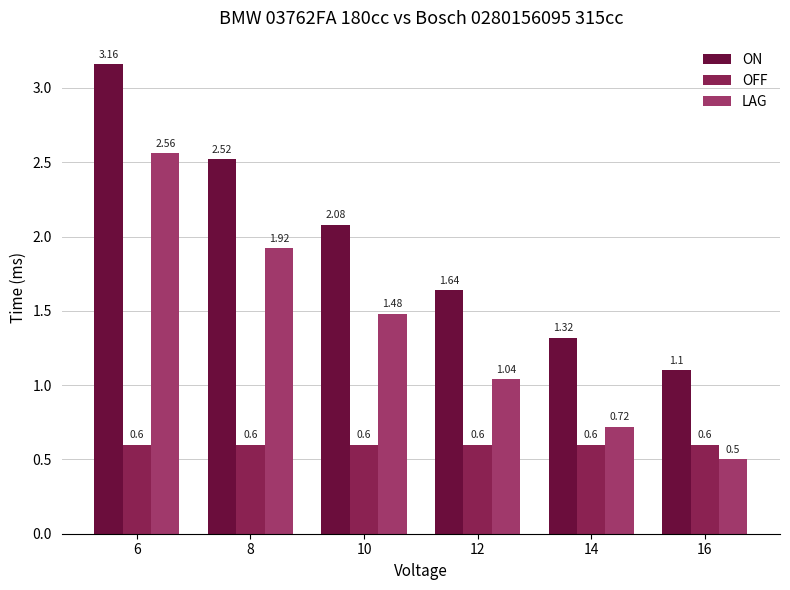

Is it true that ON equals 2.5 at 12?

False